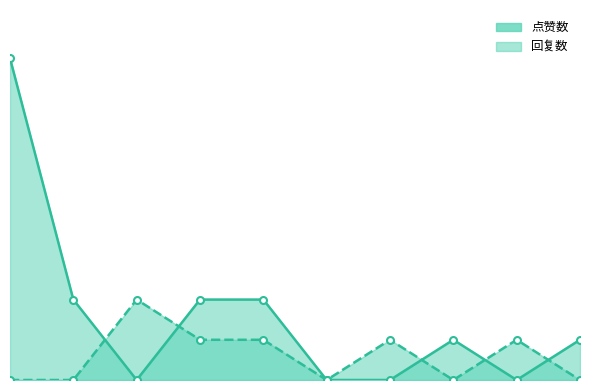

Between 1 and 8, which series saw the biggest shift?

点赞数